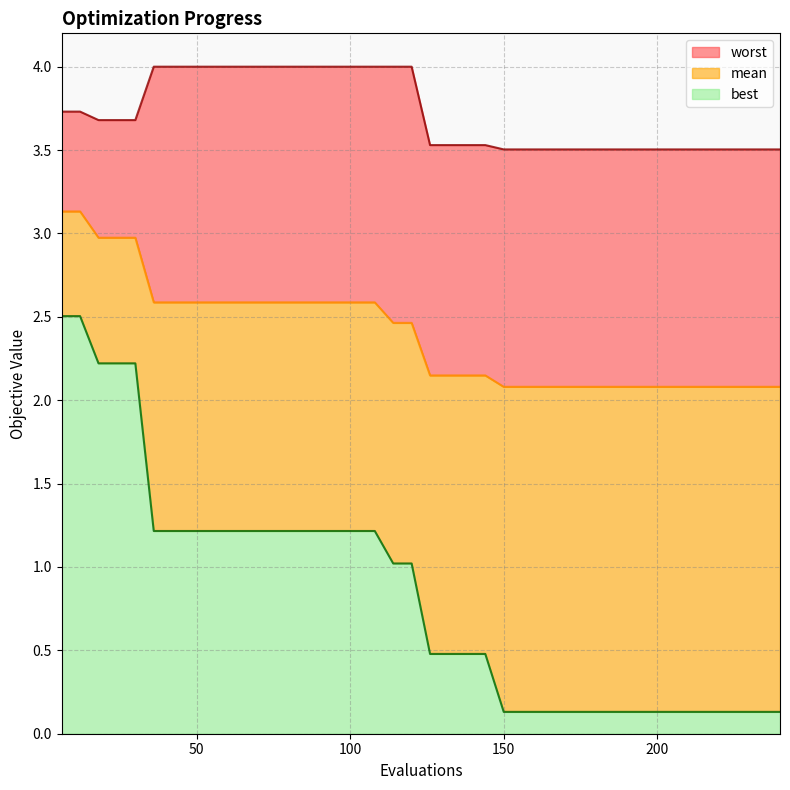

True or false: mean has more than 2 interior local peaks.

False